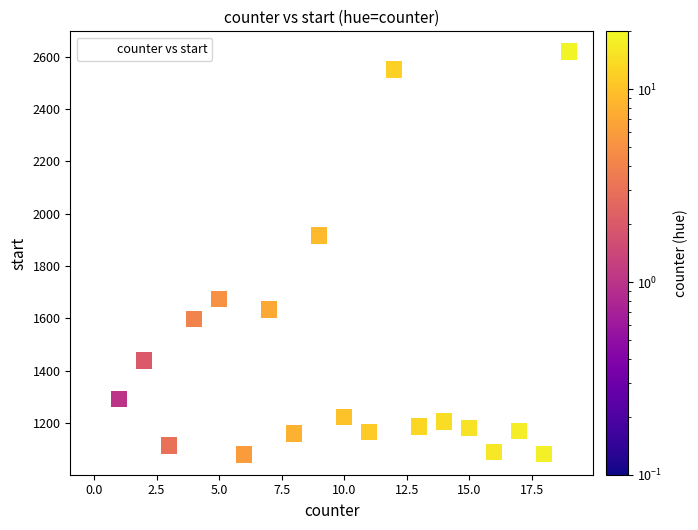

What is the range of Y values (max minus min)?

1541